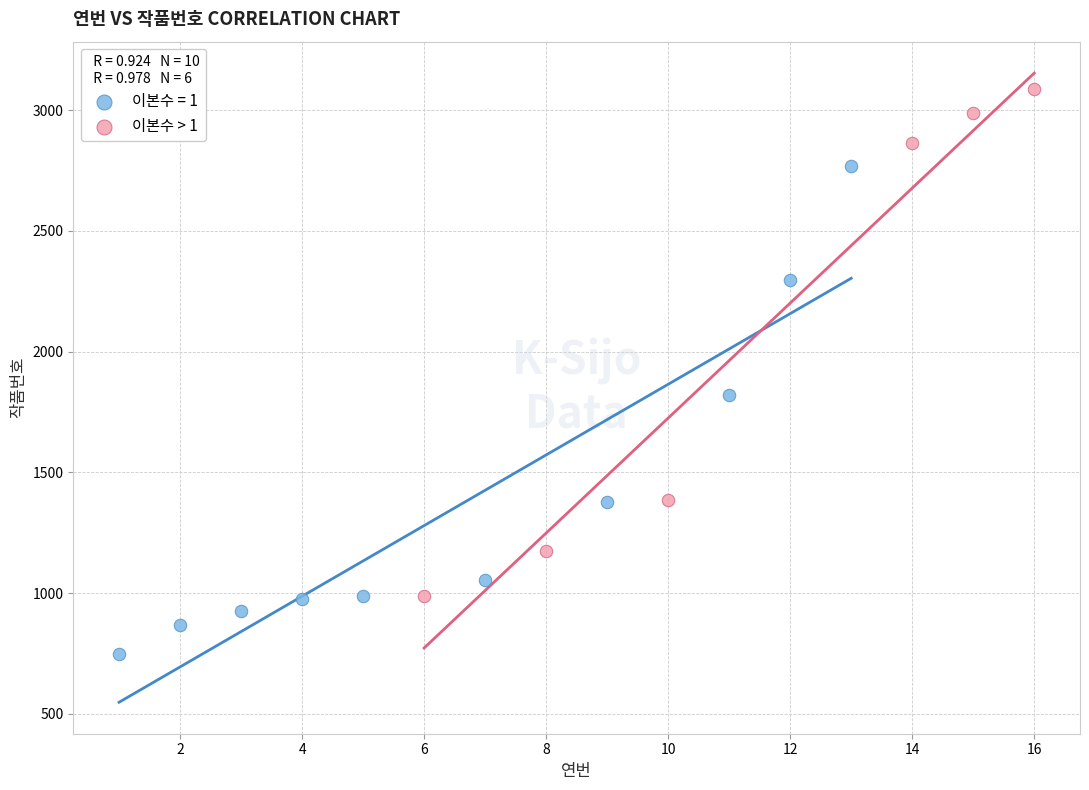

Which series reaches the minimum Y coordinate?

이본수 = 1